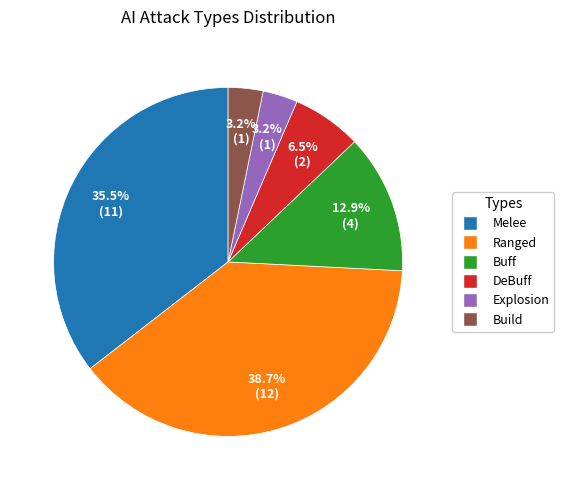

Is the sum of Buff and DeBuff greater than half?

No